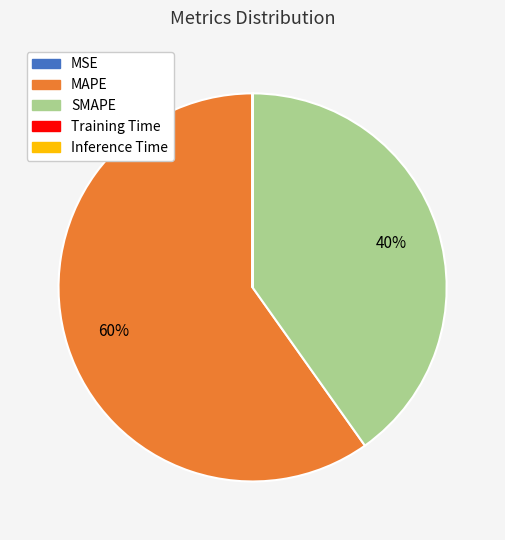

The SMAPE slice represents 52% of the pie. True or false?

False